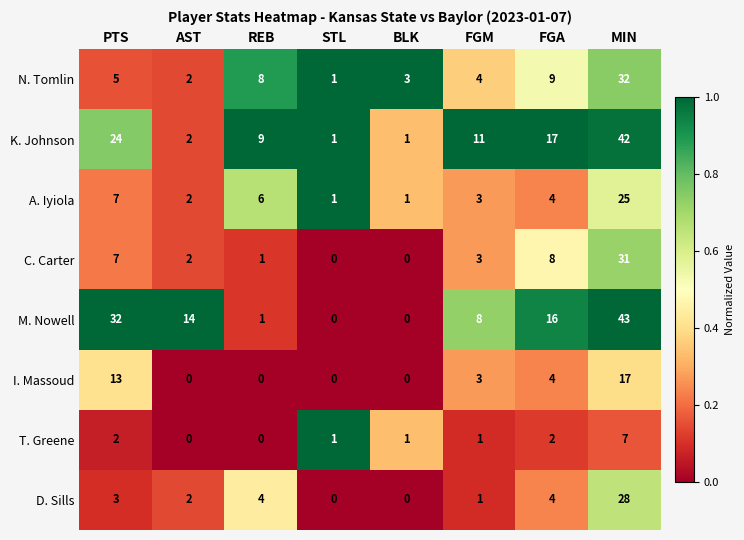

At which category is the sum across all series the highest?

MIN